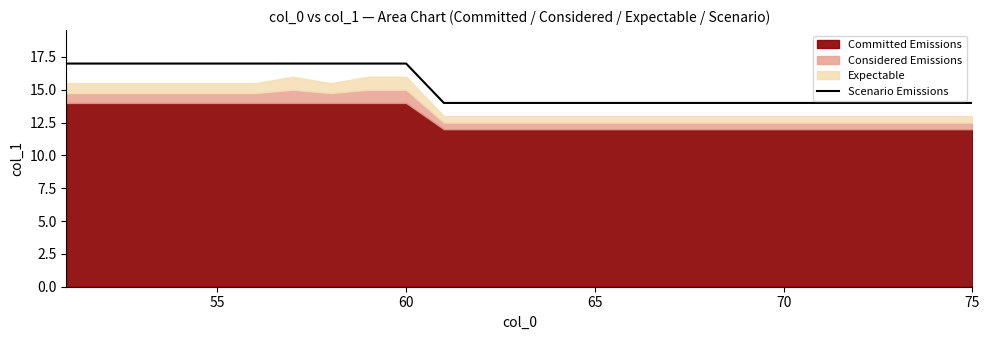

What is the minimum value for Scenario Emissions?

14